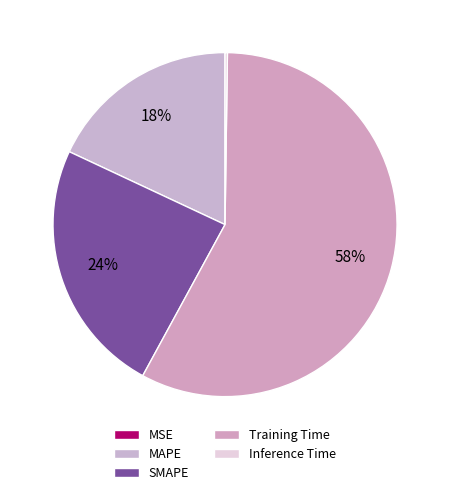

What is the change in value from Training Time to Inference Time?

-1.6